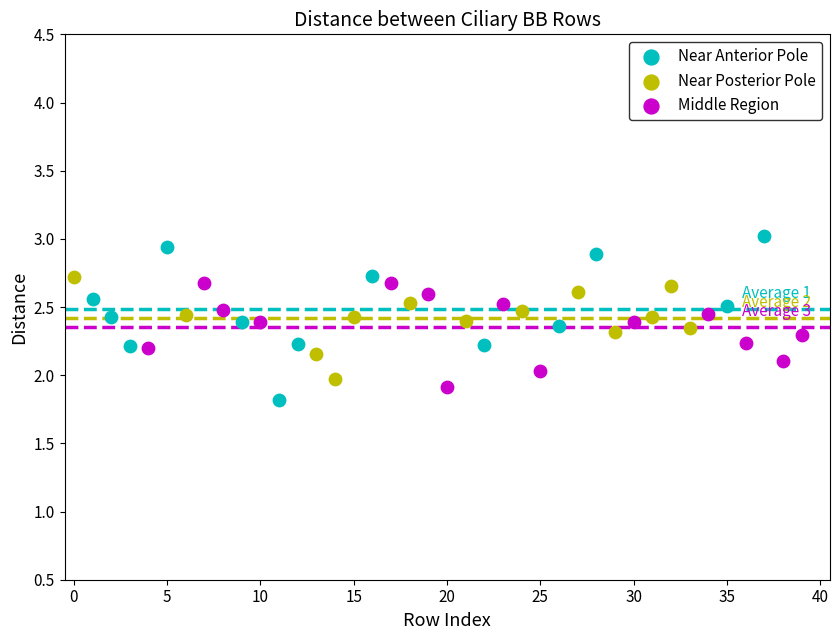

Which series reaches the maximum Y coordinate?

Near Anterior Pole